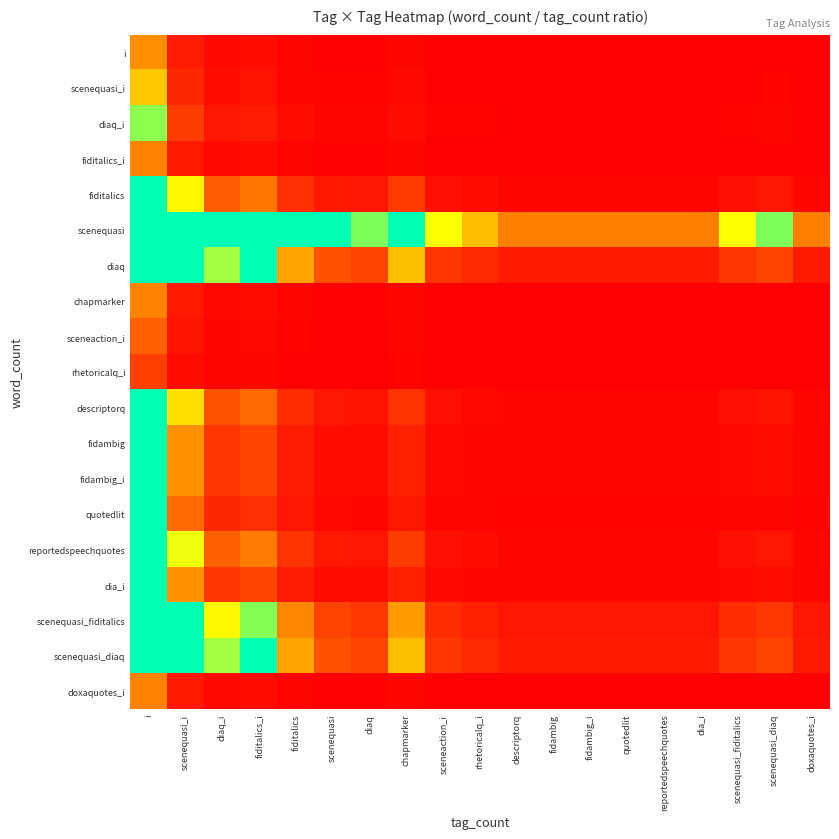

Which series has the widest spread of values?

scenequasi